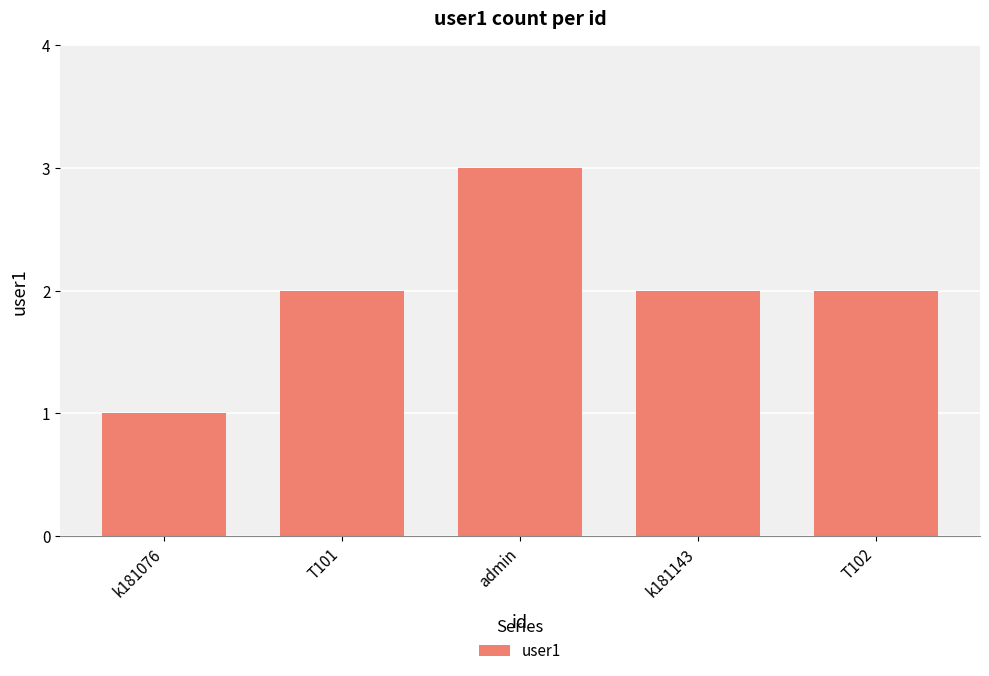

What is the average value?

2